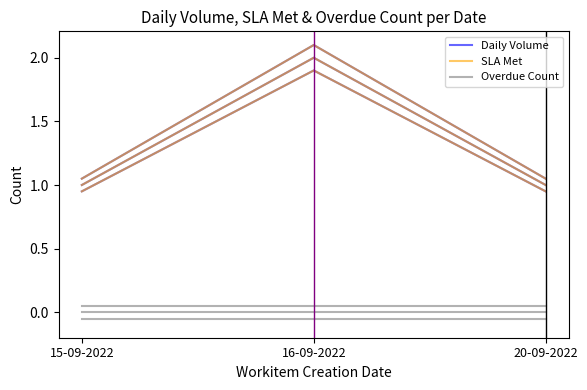

What value does the SLA Met series have at 20-09-2022?

1